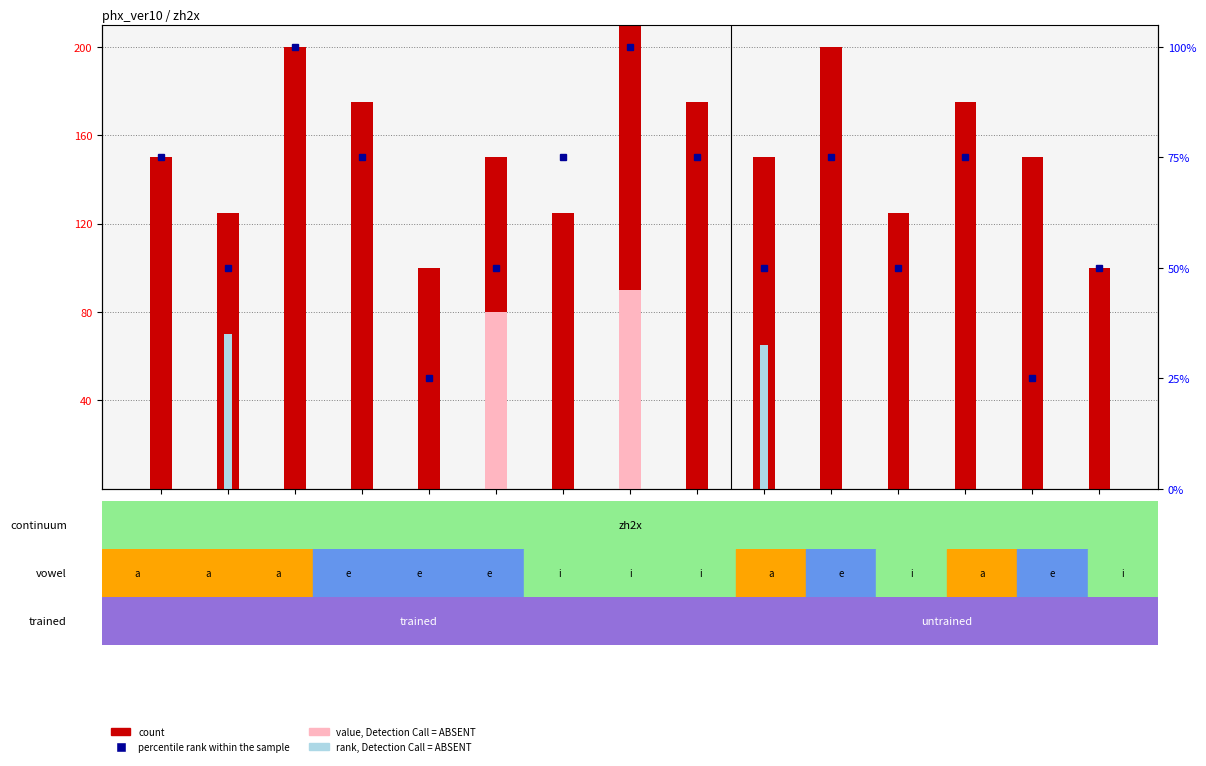

Reading right to left, transcribe all the data shown in this chart.

count: 100	150	175	125	200	150	175	225	125	150	100	175	200	125	150
value, Detection Call = ABSENT: 0	0	0	0	0	0	0	90	0	80	0	0	0	0	0
rank, Detection Call = ABSENT: 0	0	0	0	0	65	0	0	0	0	0	0	0	70	0
percentile rank within the sample: 50	25	75	50	75	50	75	100	75	50	25	75	100	50	75